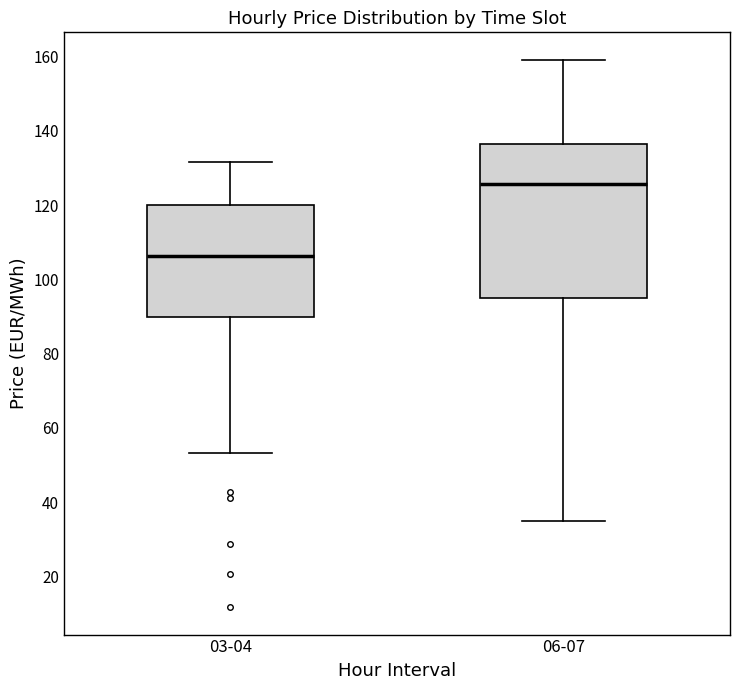

Reading left to right, transcribe this box plot: for each box, give where its median line is, the range the box spans, and where its two whiskers end, as read against the y-axis. The values are not printed on the chart, so give them approximately, as read against the axis.

03-04: median 106, box 90 to 120, whiskers 54 to 132
06-07: median 126, box 94 to 136, whiskers 36 to 160